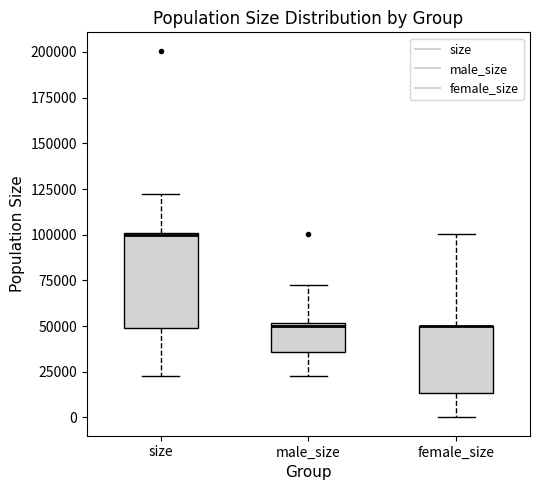

Where is the upper edge of the box for female_size on the y-axis? The values are not printed on the chart, so give them approximately, as read against the axis.

50000